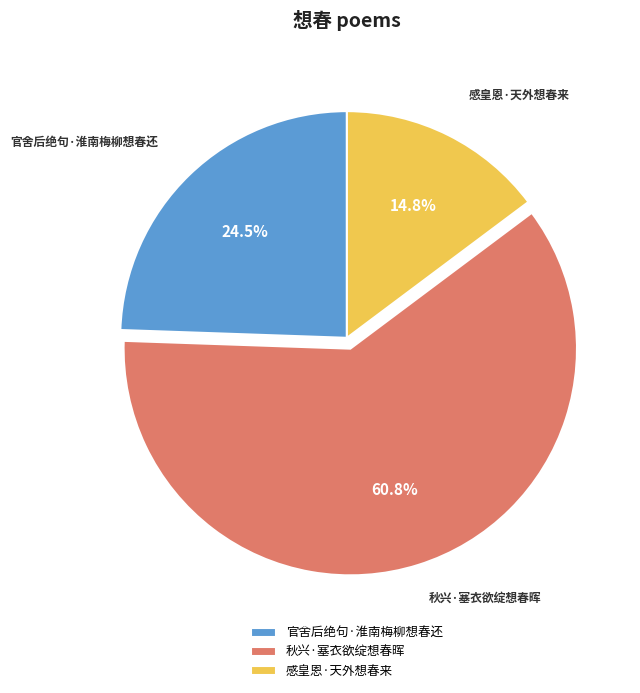

To the nearest percent, what is the difference between the largest and smallest slice percentages?

46%